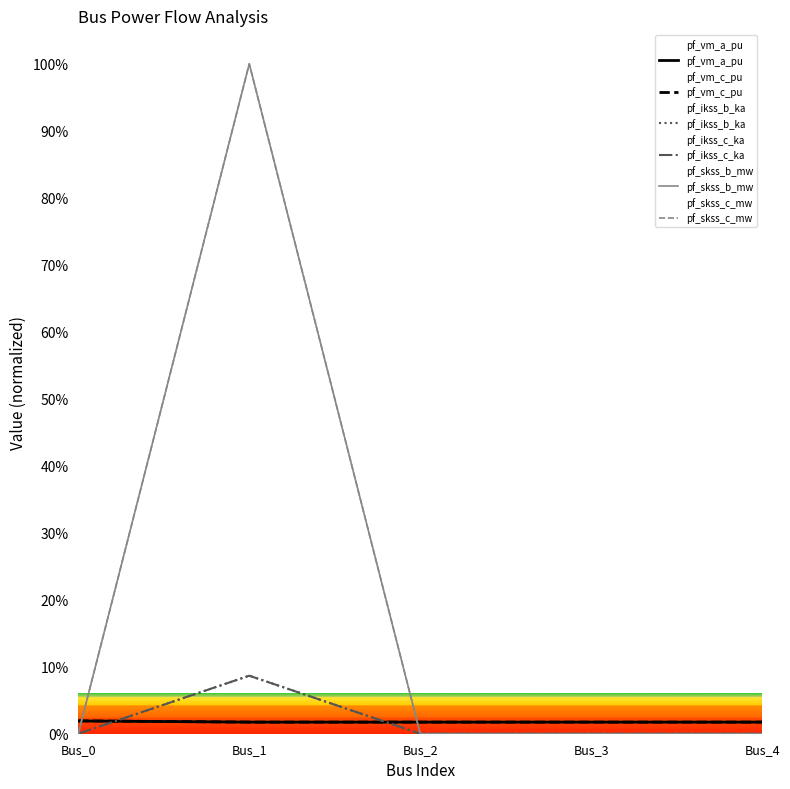

What are all the series names shown in the legend?

pf_vm_a_pu, pf_vm_c_pu, pf_ikss_b_ka, pf_ikss_c_ka, pf_skss_b_mw, pf_skss_c_mw